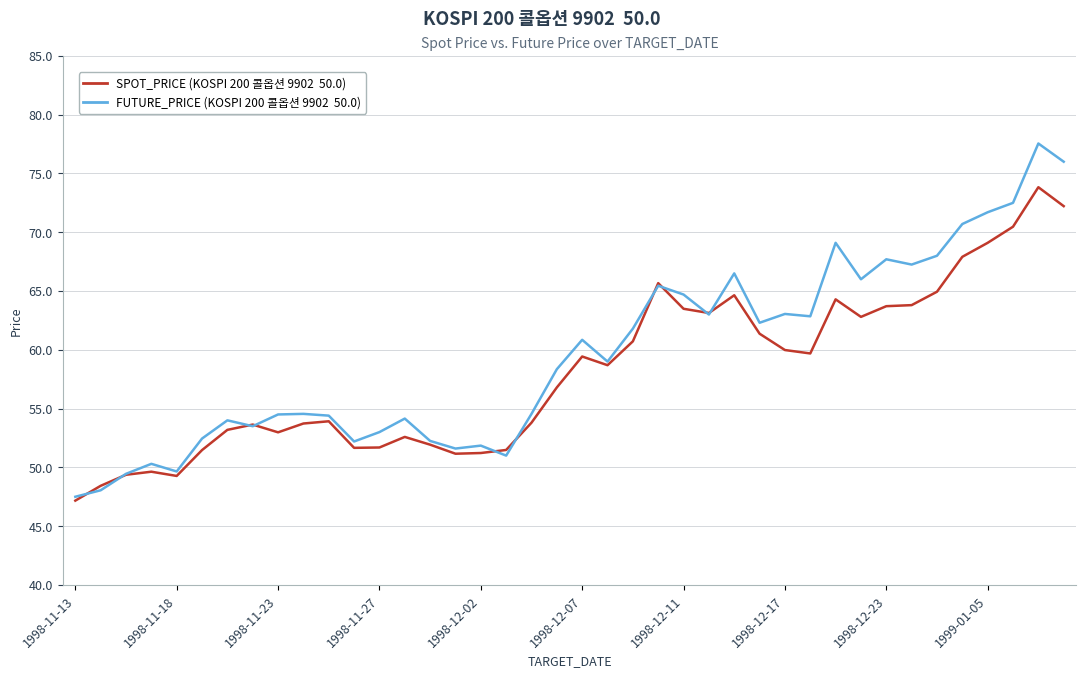

What is the minimum value shown in the chart?

47.2